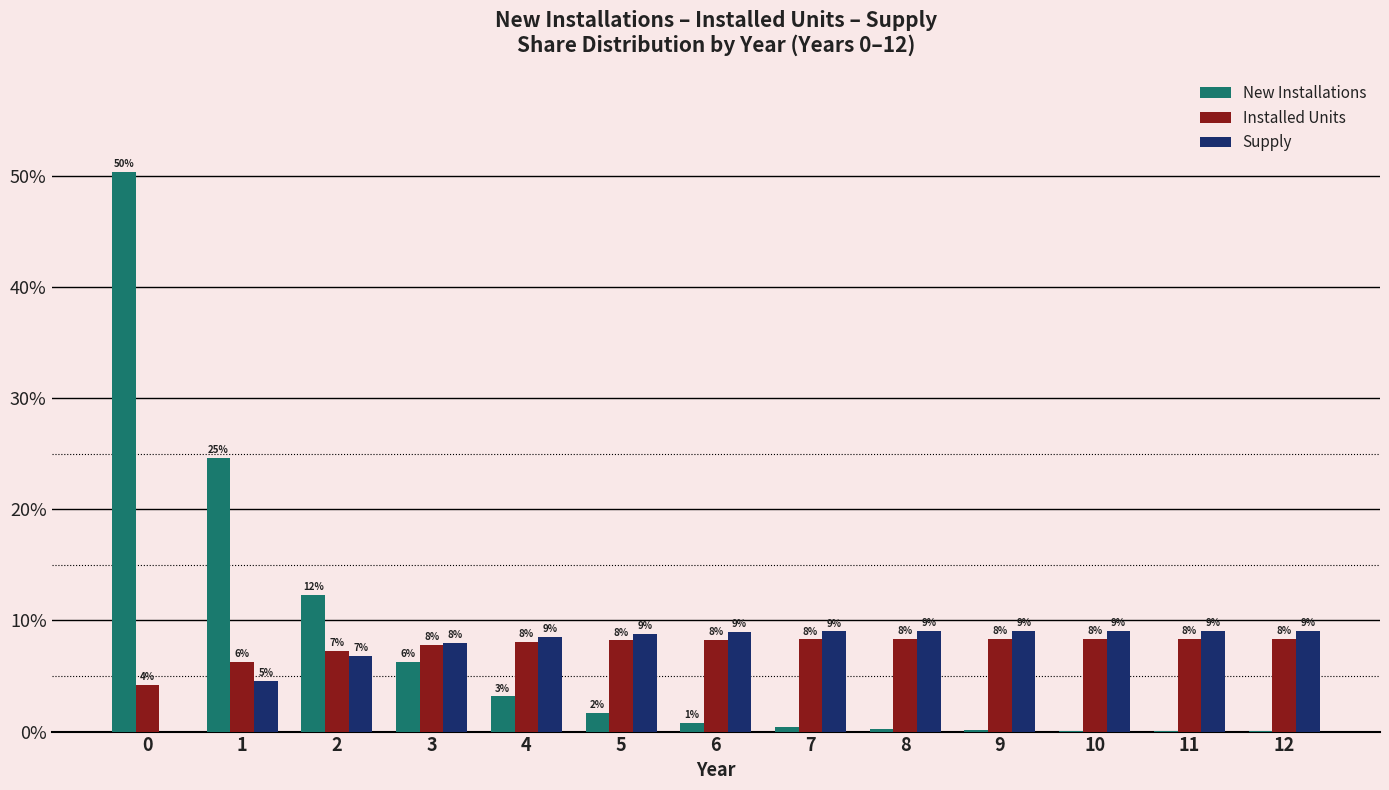

What is the value of the Installed Units bar at the 6th from the left?

8.2